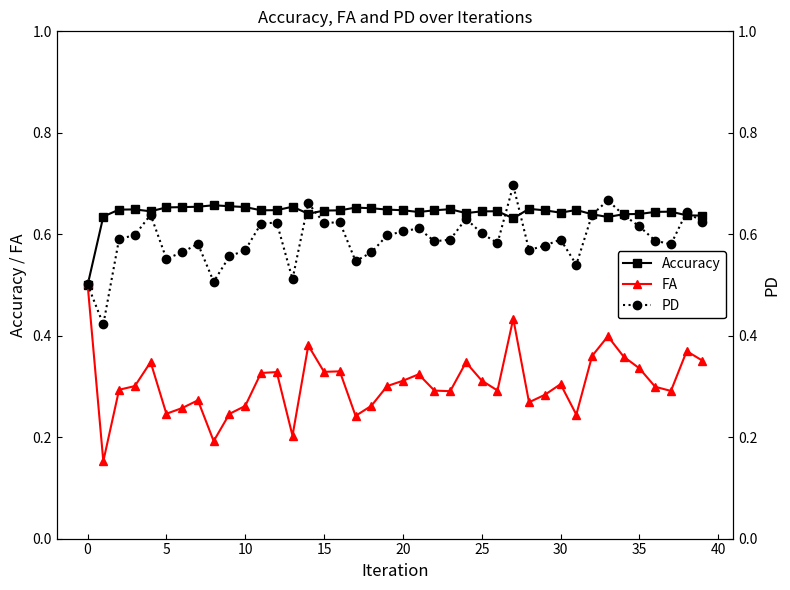

How many PD values are between 0 and 1?

40